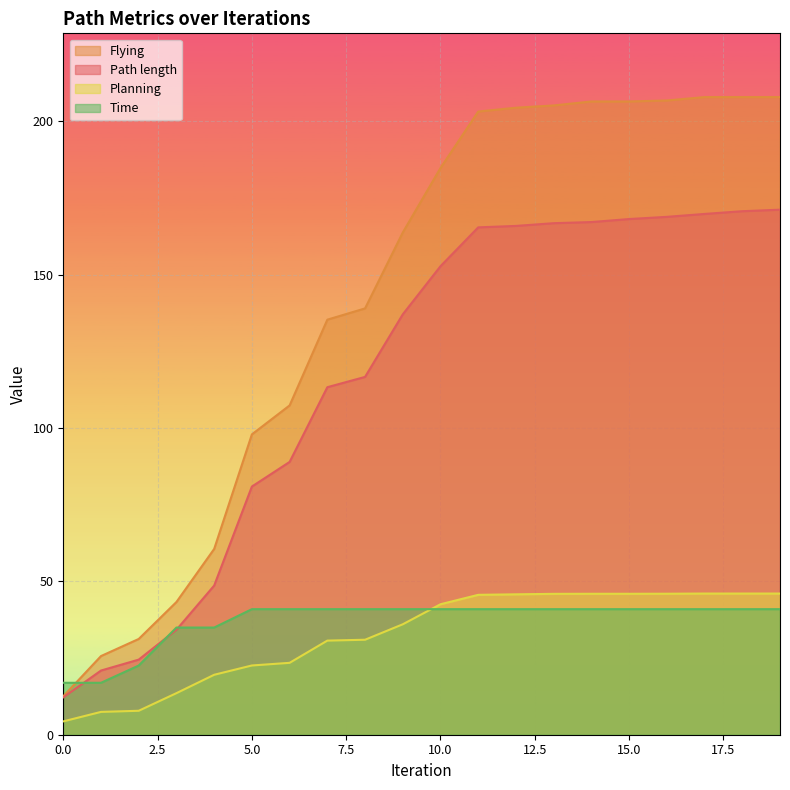

What is the spread (max minus min) of values at 8?

108.0